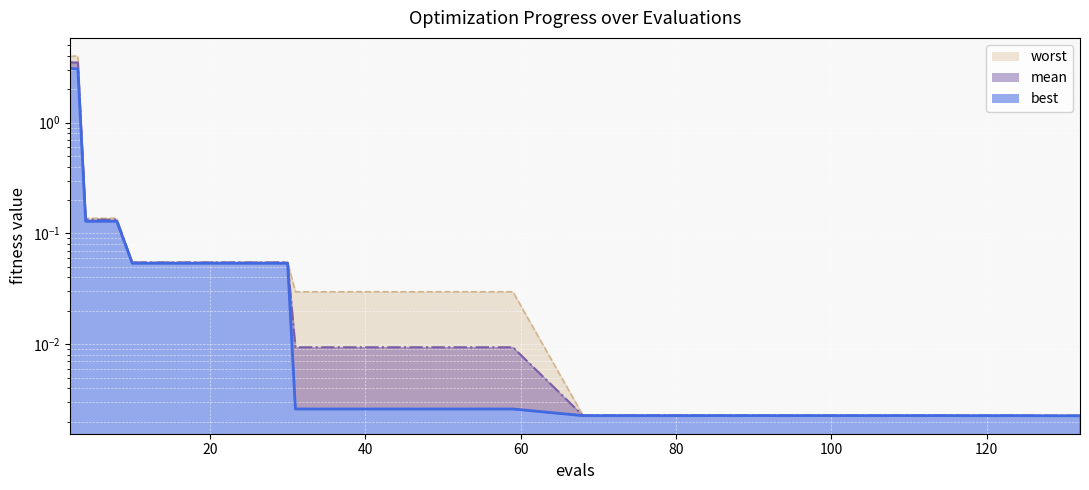

How many categories are shown in the chart?

30